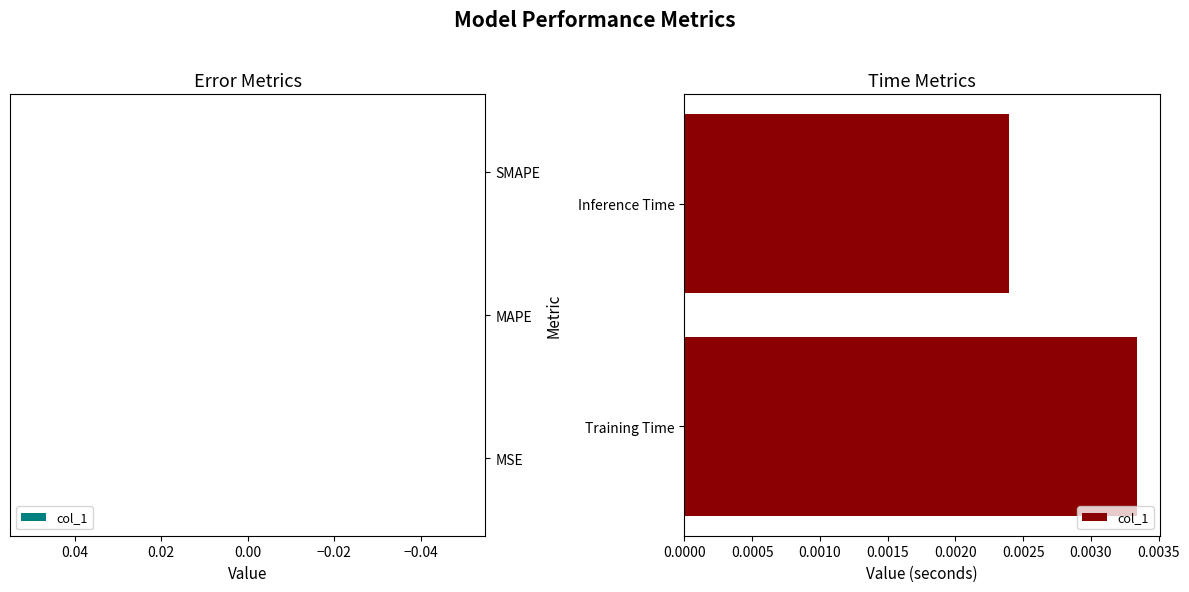

List the labels in order of value, smallest first.

Inference Time, Training Time